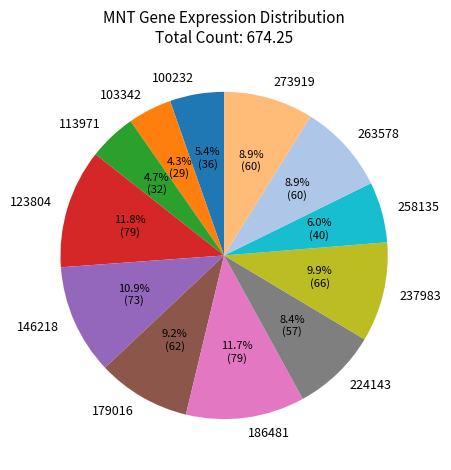

Does 146218 represent more than half of the total?

No